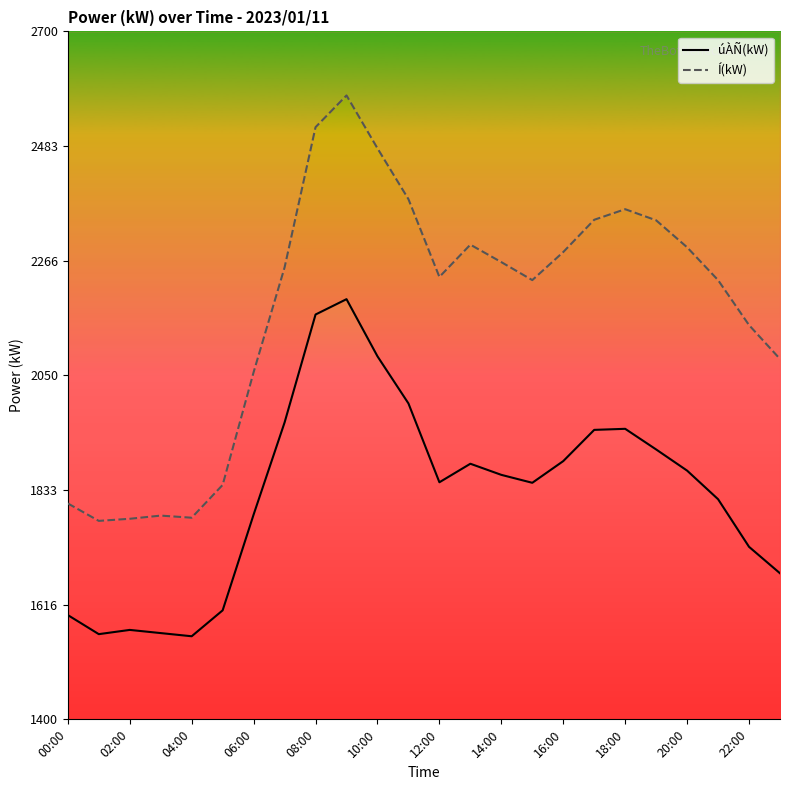

At which label is Í(kW) closest to 2177?

22:00